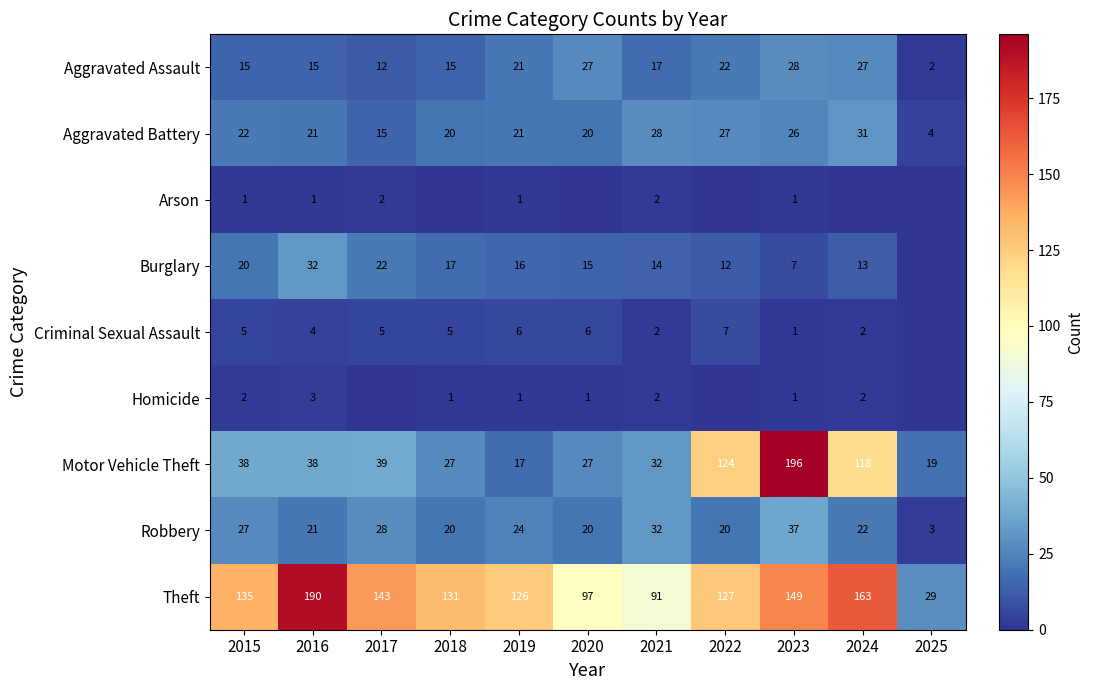

What is the difference between the second highest and minimum values in the Robbery series?

29